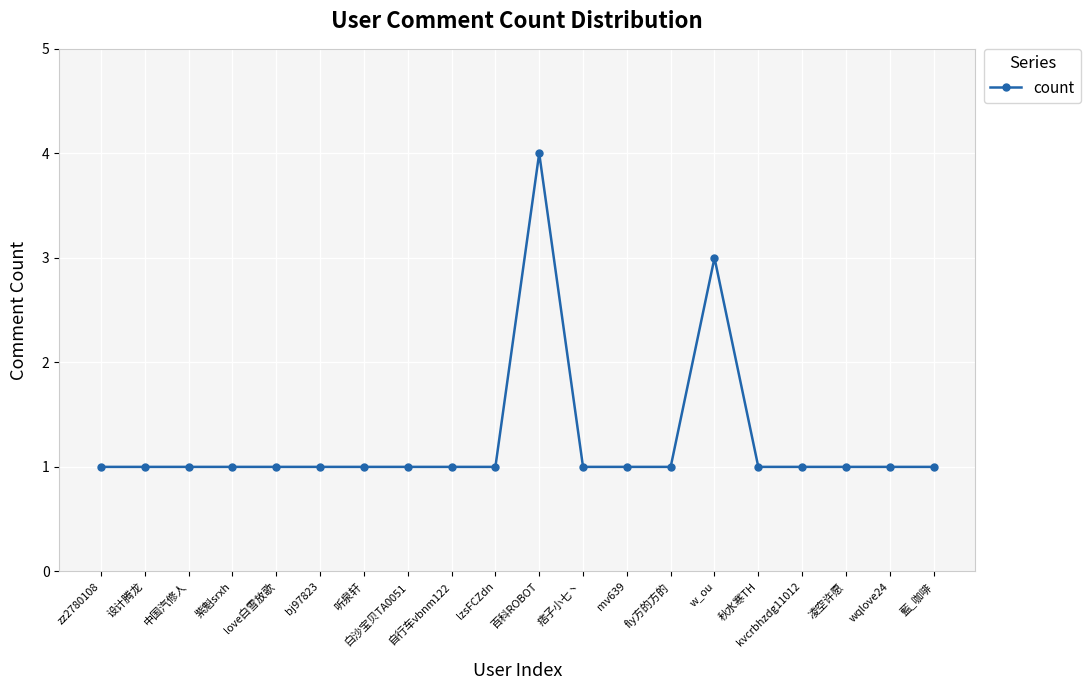

What is the difference between the maximum and minimum values?

3